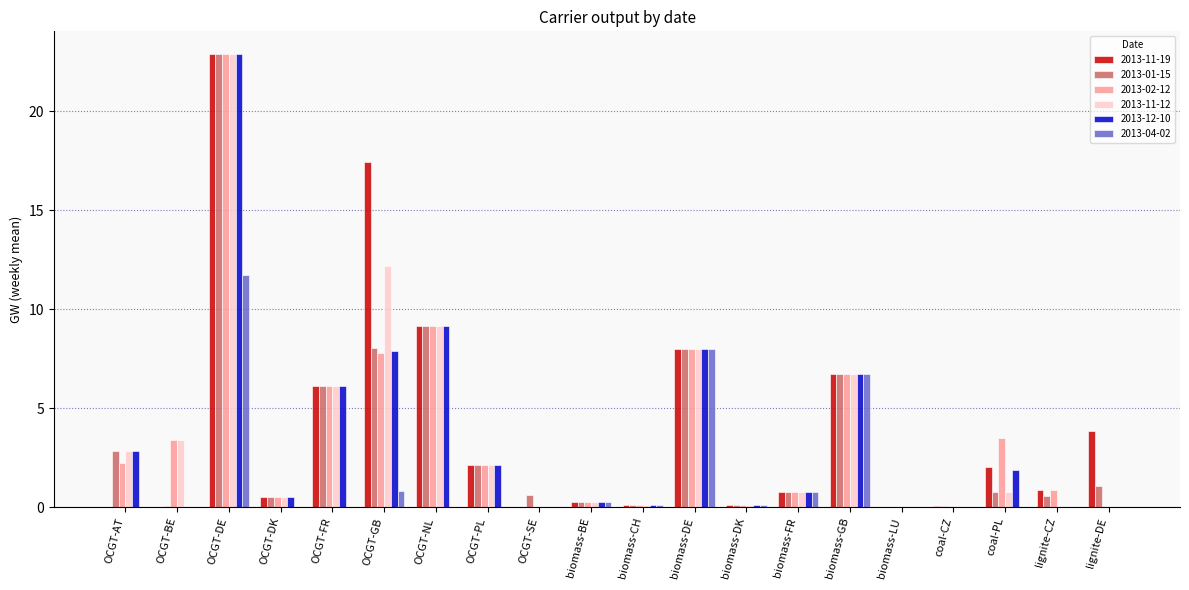

The 2013-12-10 series shows 6.7 at biomass-GB. True or false?

True